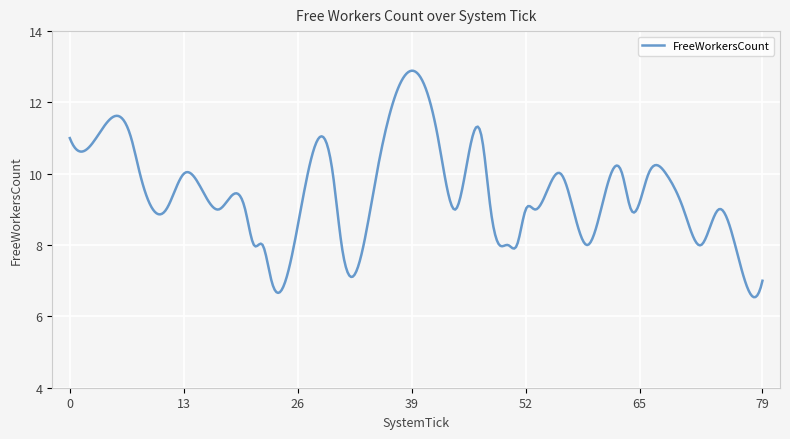

What is the difference between the maximum and minimum values?

6.4